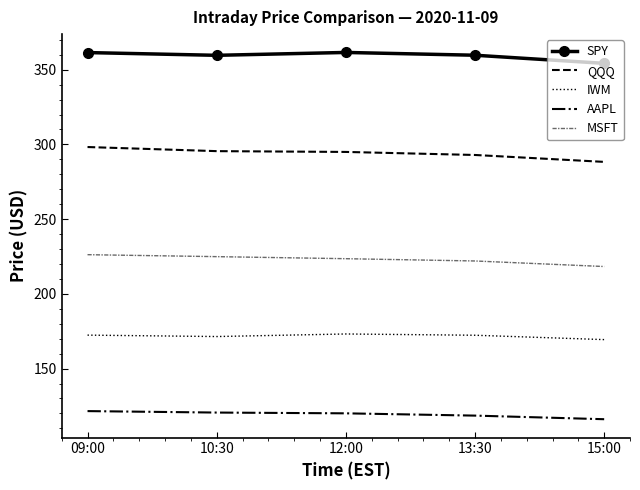

What is the sum of all AAPL values?

596.9